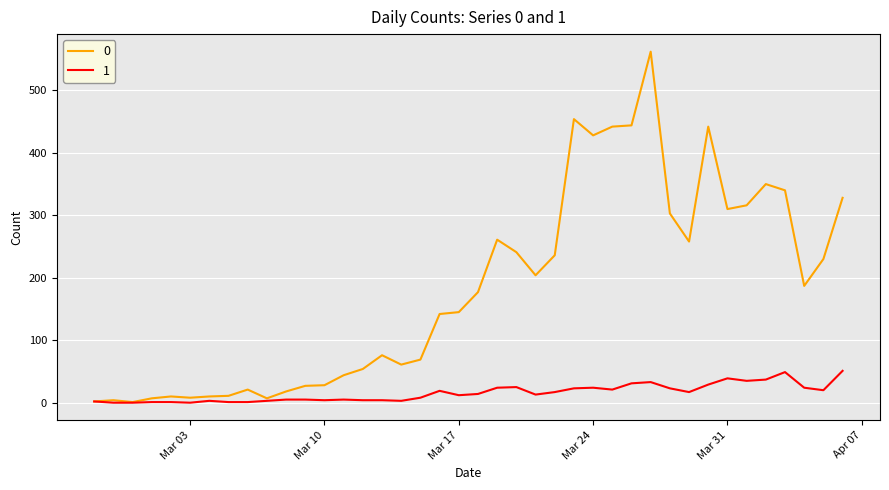

List the series in order of their peak value, lowest first.

1, 0